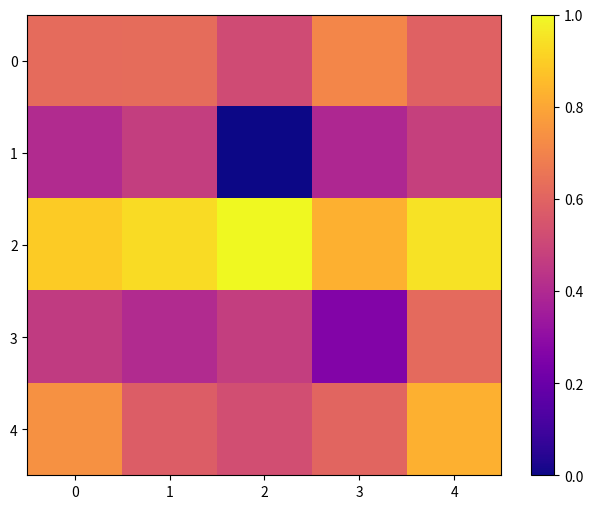

What is the total value across all series at 3?

2.8